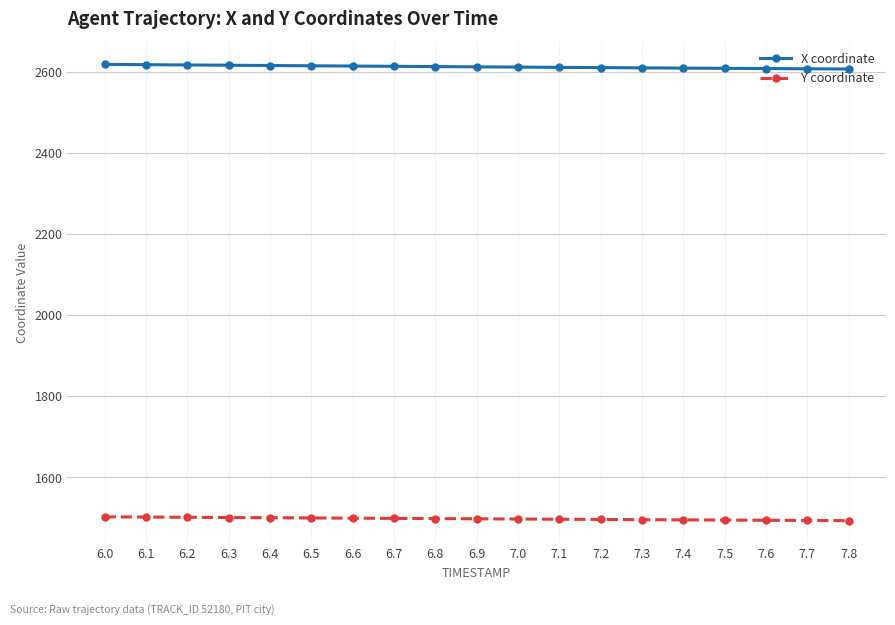

Is it true that Y coordinate equals 349.9 at 7.8?

False